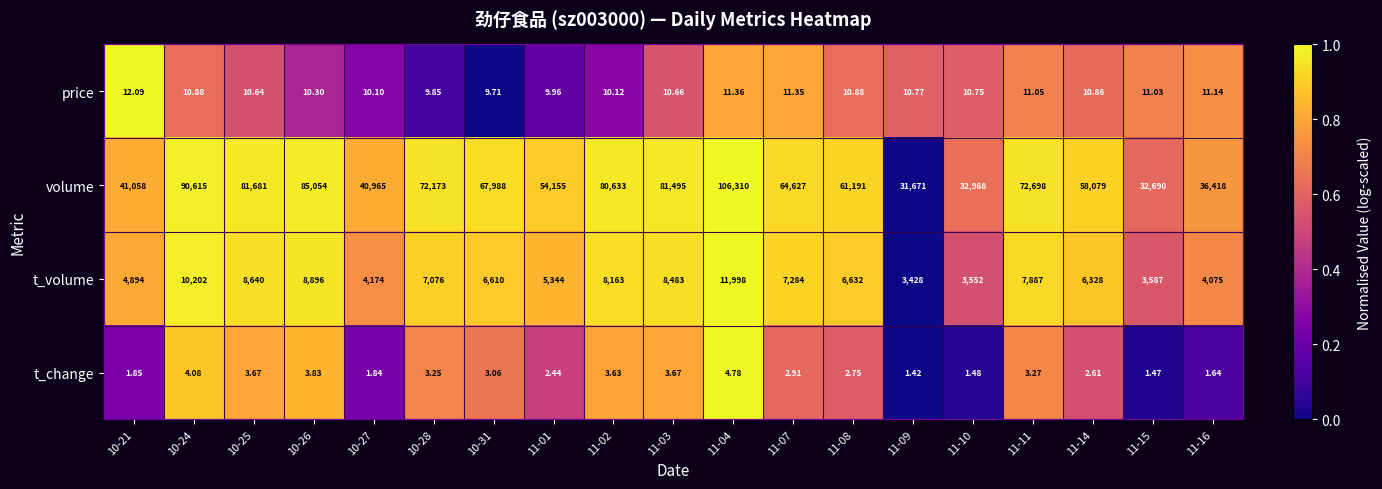

Is the value of t_change at 11-02 greater than the value of t_volume at 10-26?

No